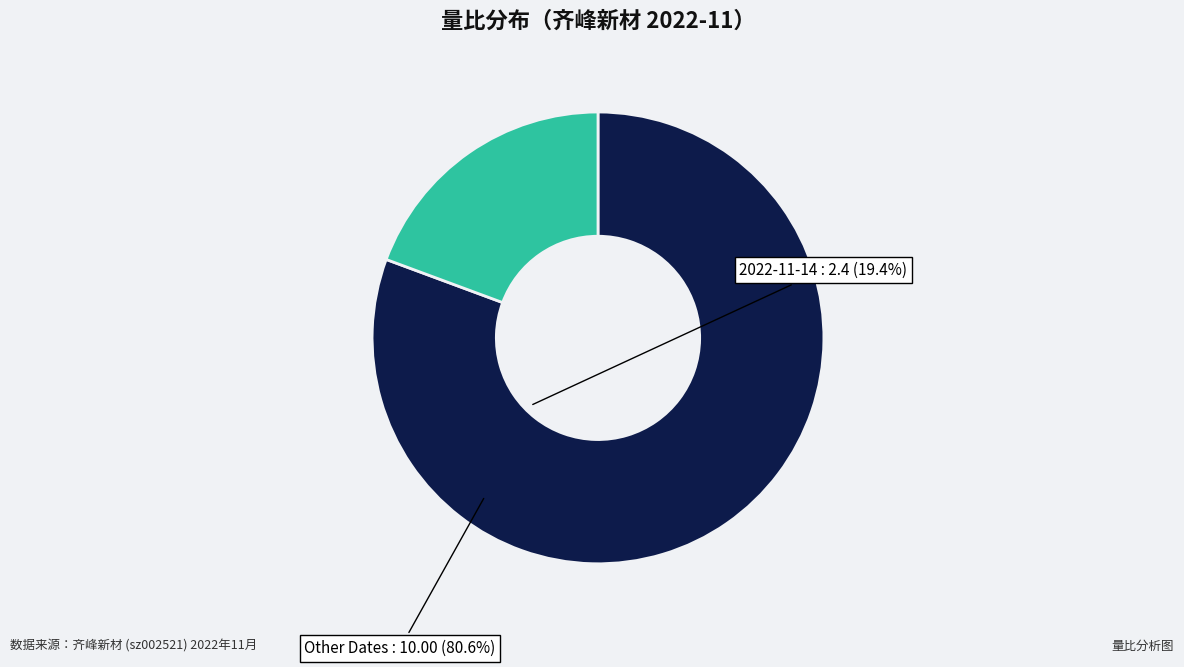

Is there any slice that represents more than half of the pie?

Yes